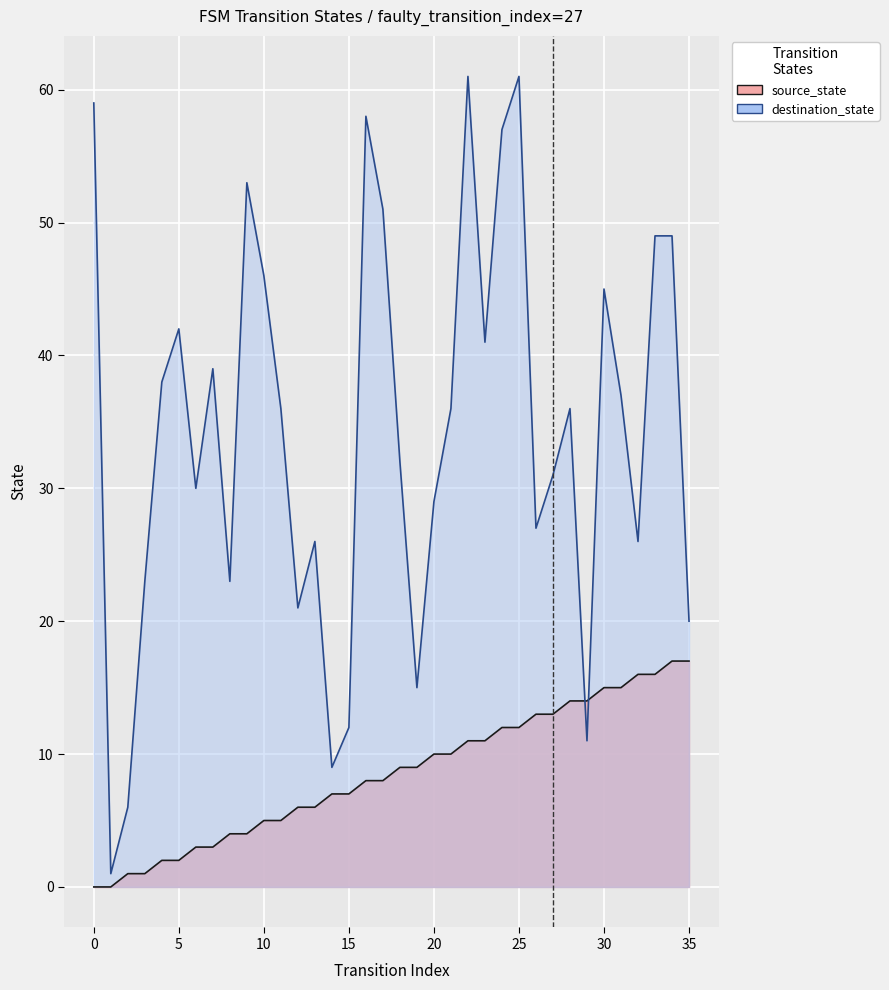

Read the source_state value at 14, to the nearest 5.

5